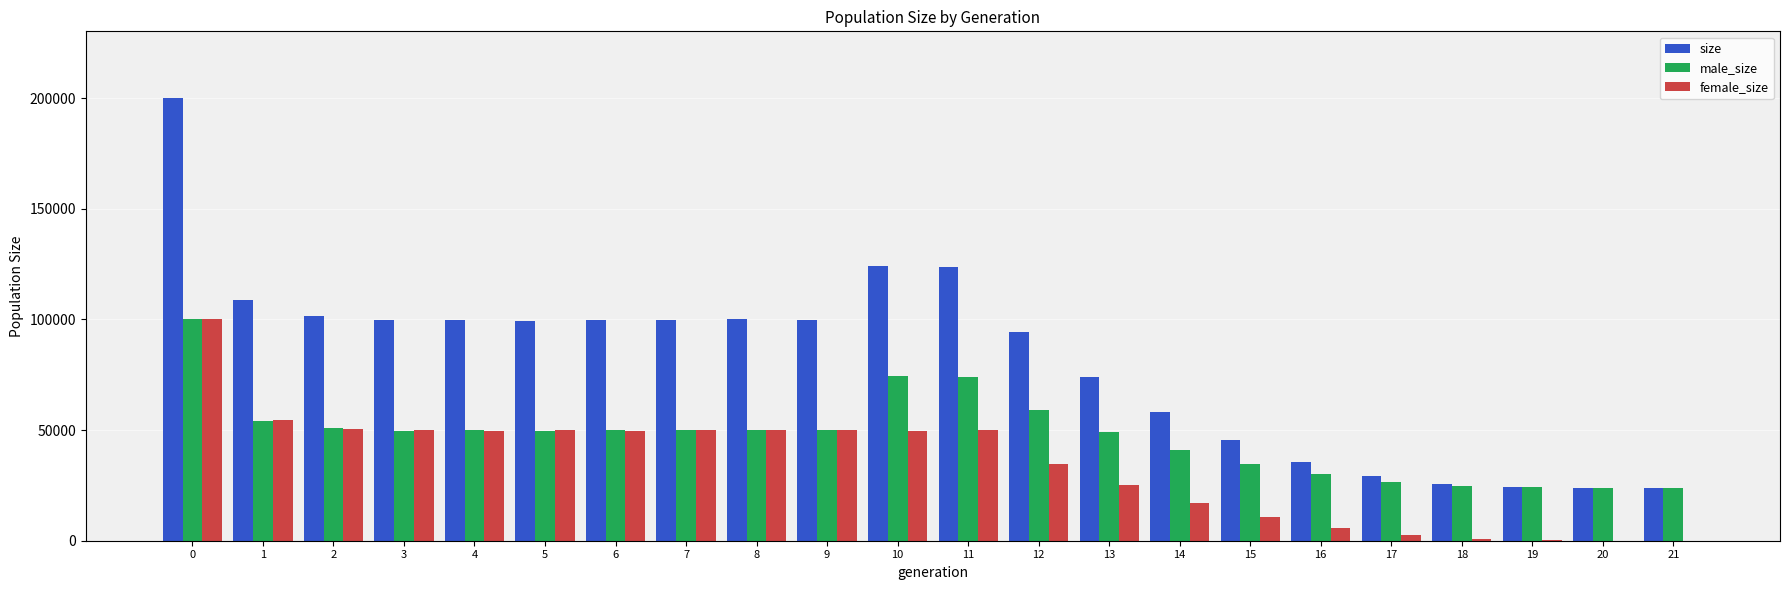

Is it true that male_size equals 73829 at 11?

True